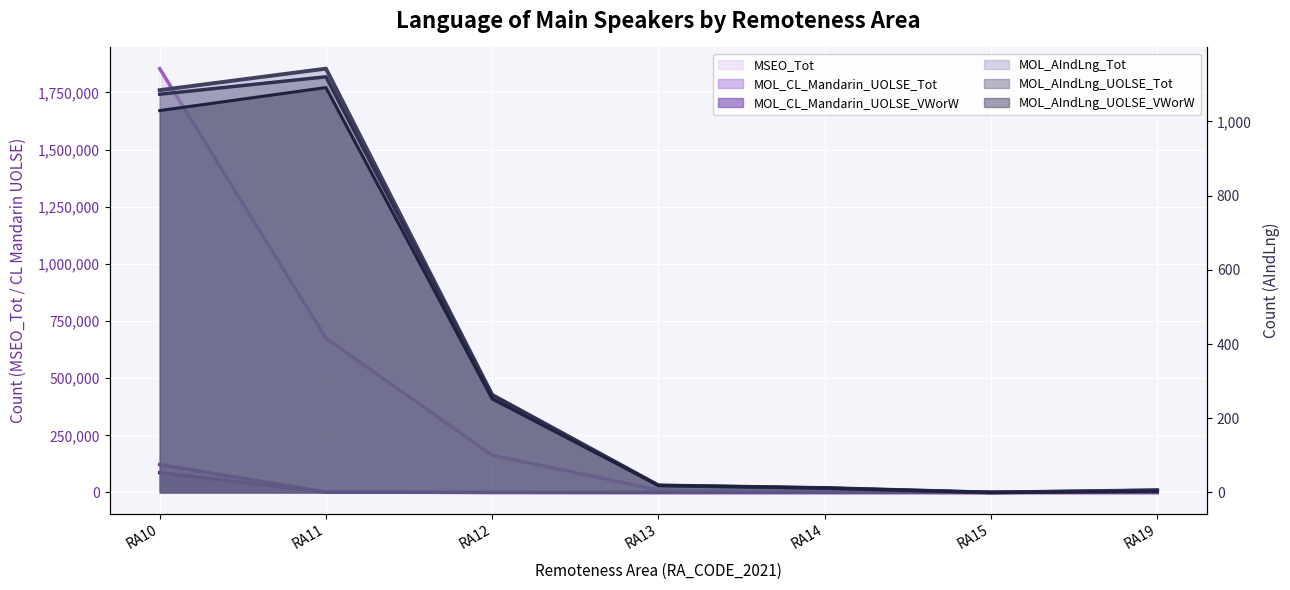

What is the difference between the MOL_AIndLng_UOLSE_Tot values at RA19 and RA12?

256